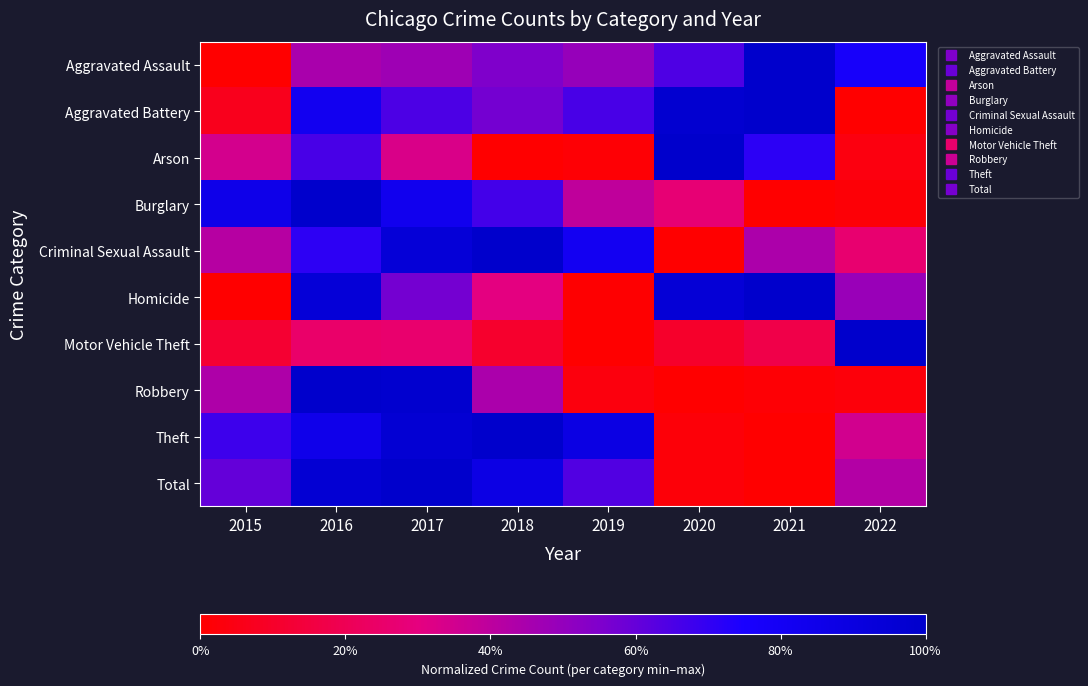

At which category is the sum across all series the highest?

2016